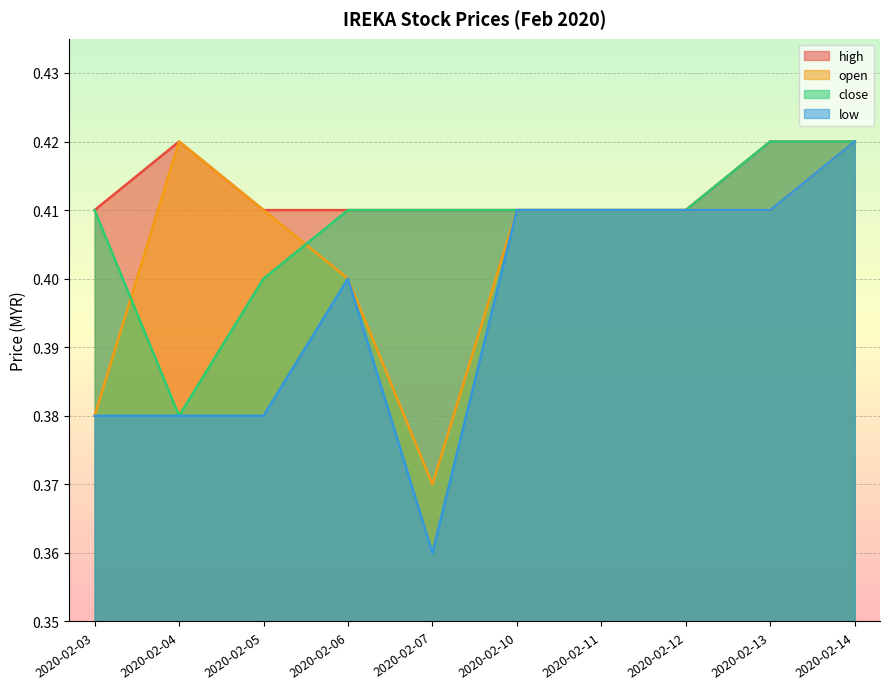

Count the close values in the range 0 to 1.

10